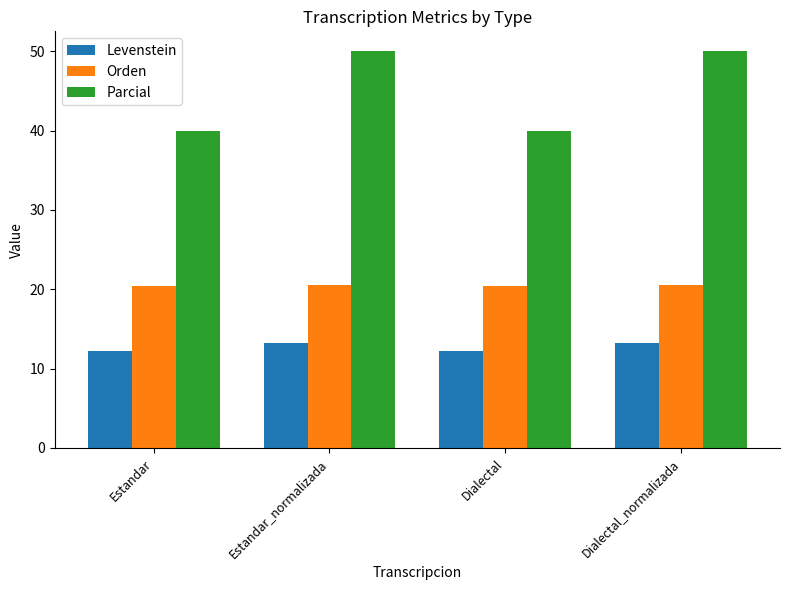

What is the label of the 4th bar from the left?

Dialectal_normalizada